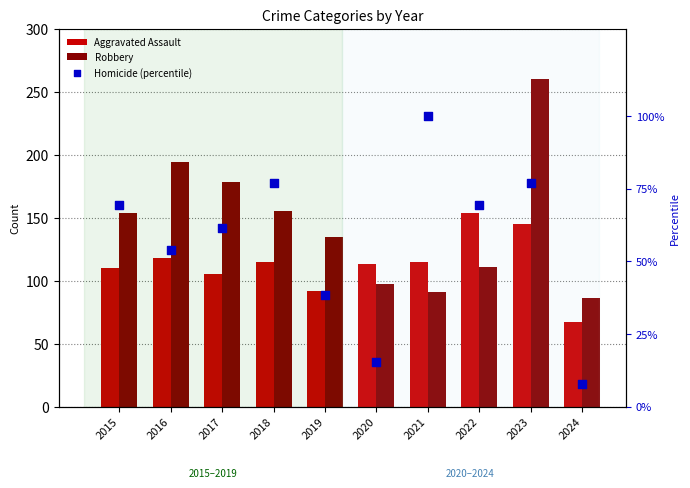

At how many categories does at least one series exceed 128?

7